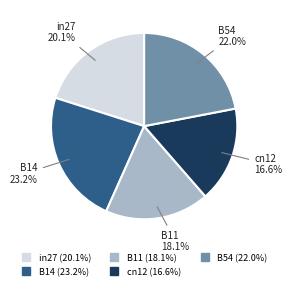

What percentage is the B14 slice, to the nearest percent?

23%